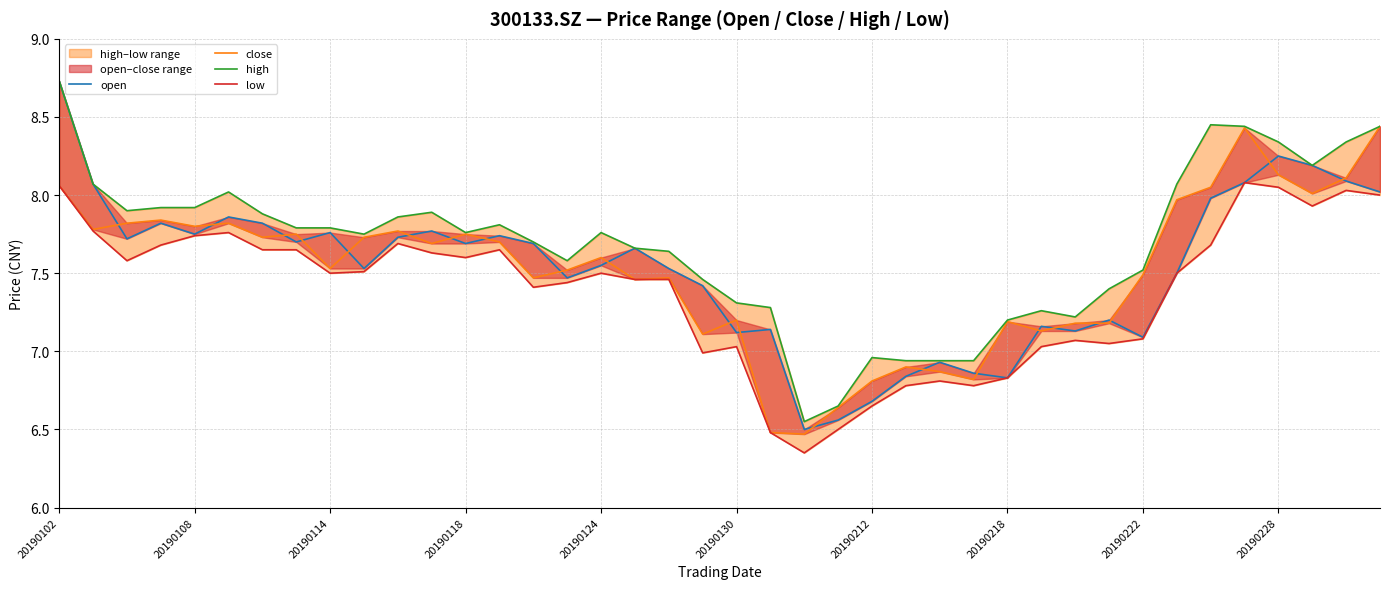

What is the total value across all series at 20190228?

32.8